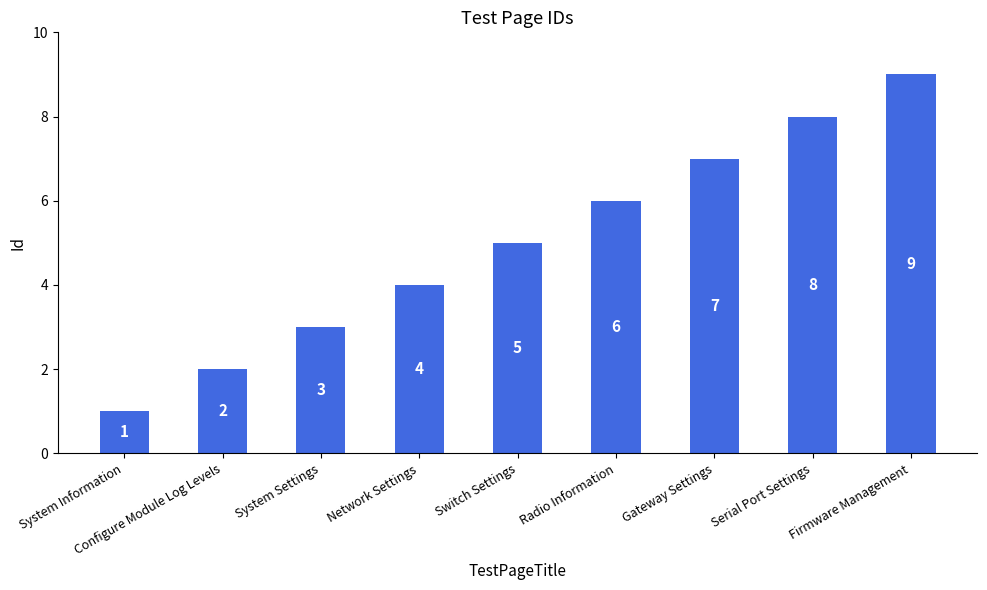

How many data points does each series have?

9